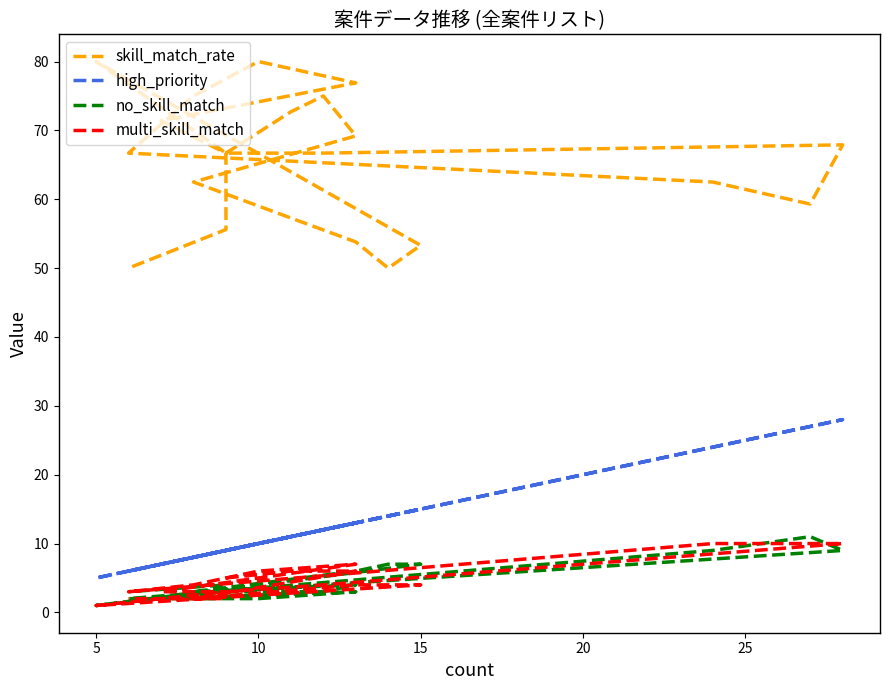

How many values in the no_skill_match series exceed 3?

9